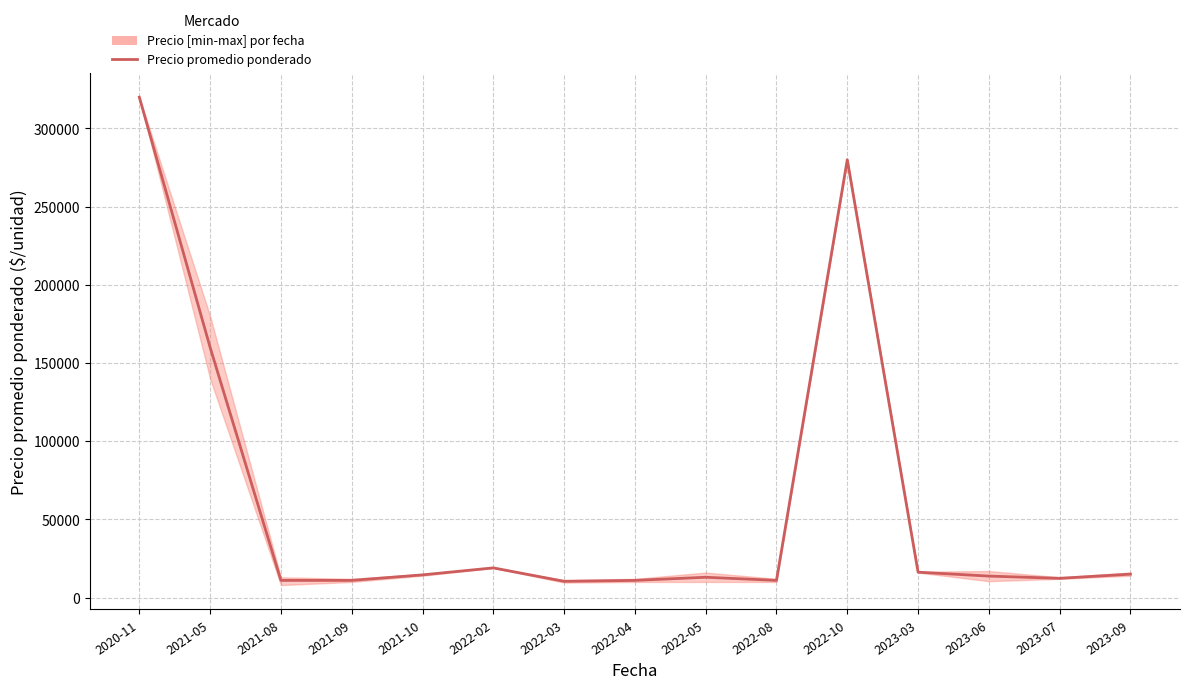

What is the difference between the values at 2022-02 and 2023-06?

5250